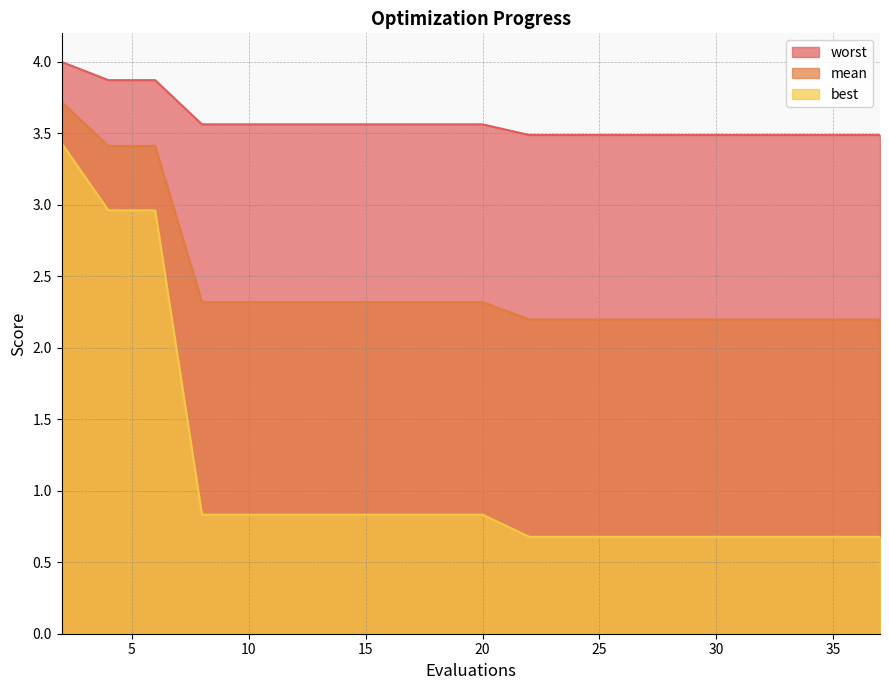

Which series changed the most between 2 and 27?

best